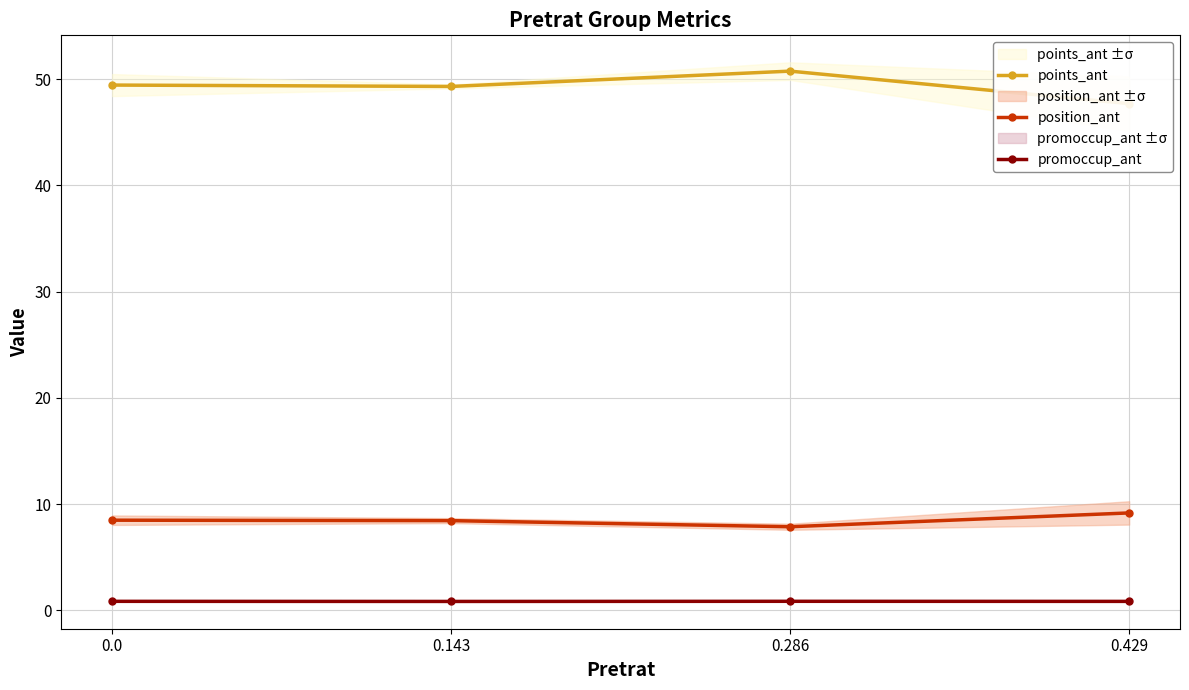

Which series has the largest total across all categories?

points_ant